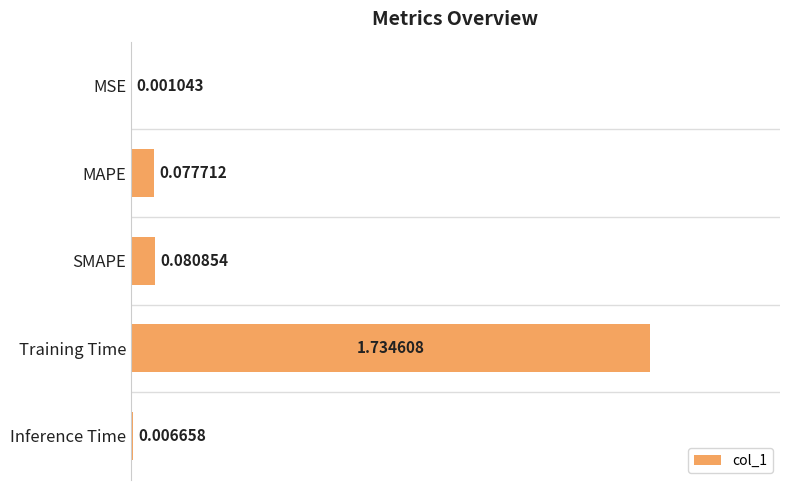

Which has a higher value, Inference Time or MAPE?

MAPE